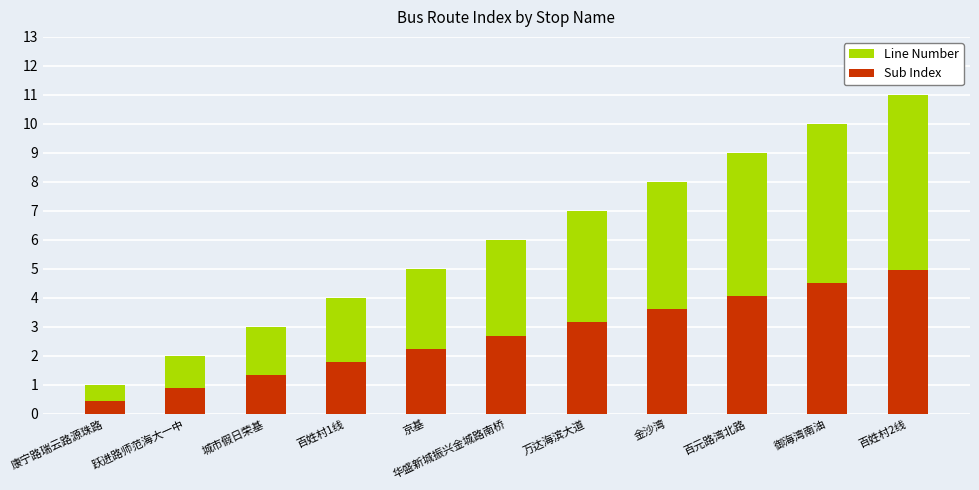

What is the value of the Line Number bar at the 8th from the left?

8.0